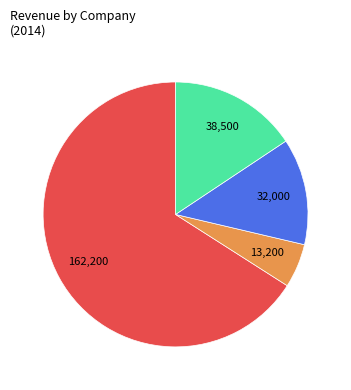

Is there any slice that represents more than half of the pie?

Yes